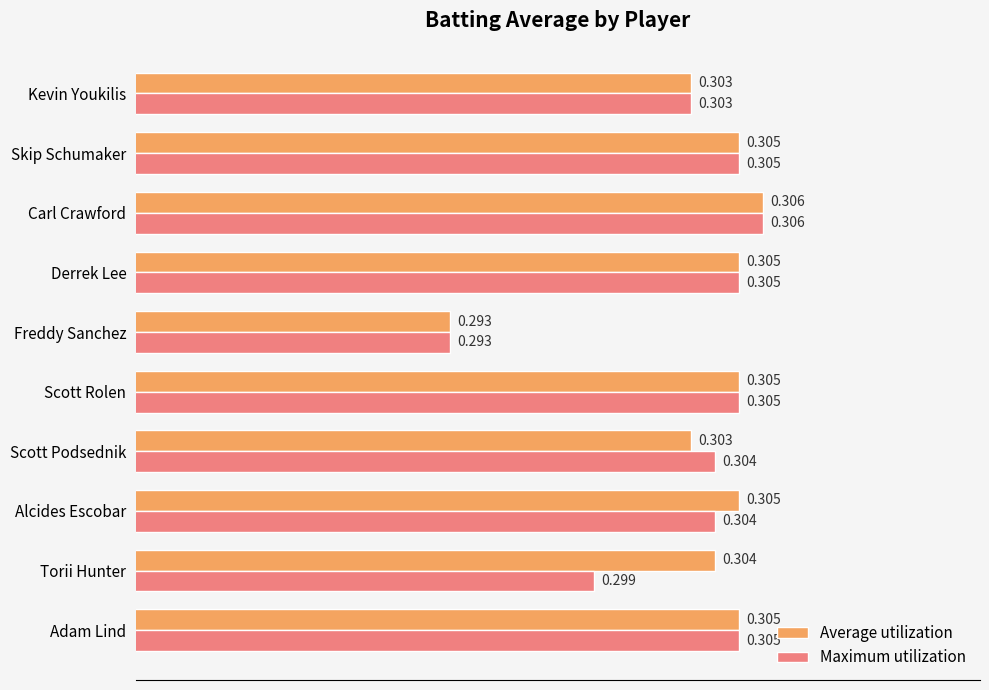

Rank the series by their average value, from highest to lowest.

Average utilization, Maximum utilization